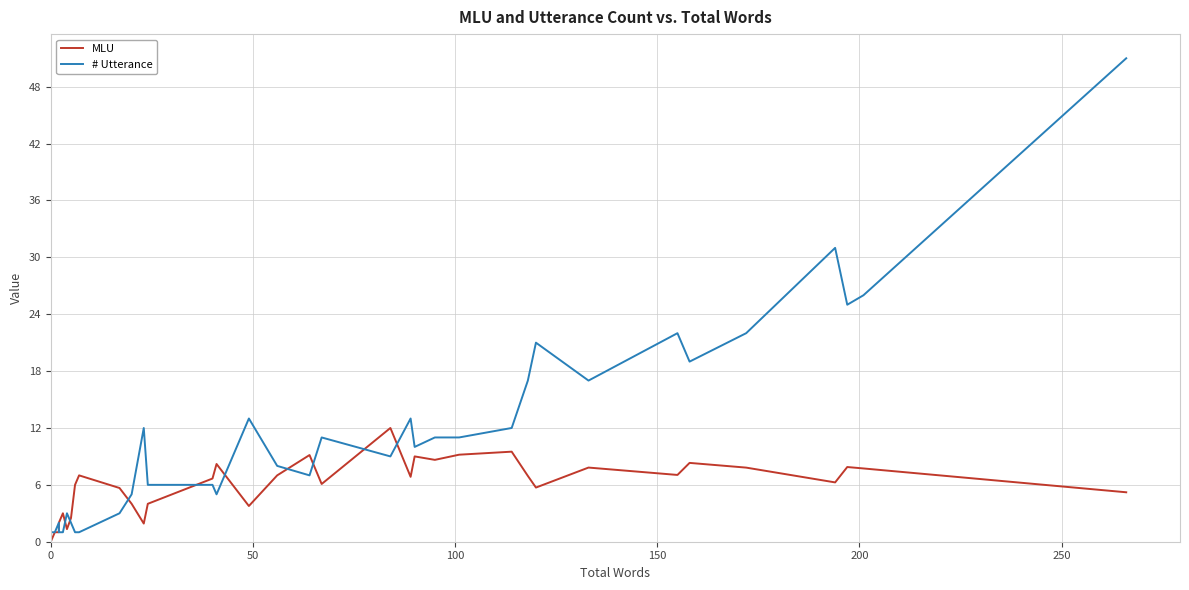

How many series are shown in this chart?

2